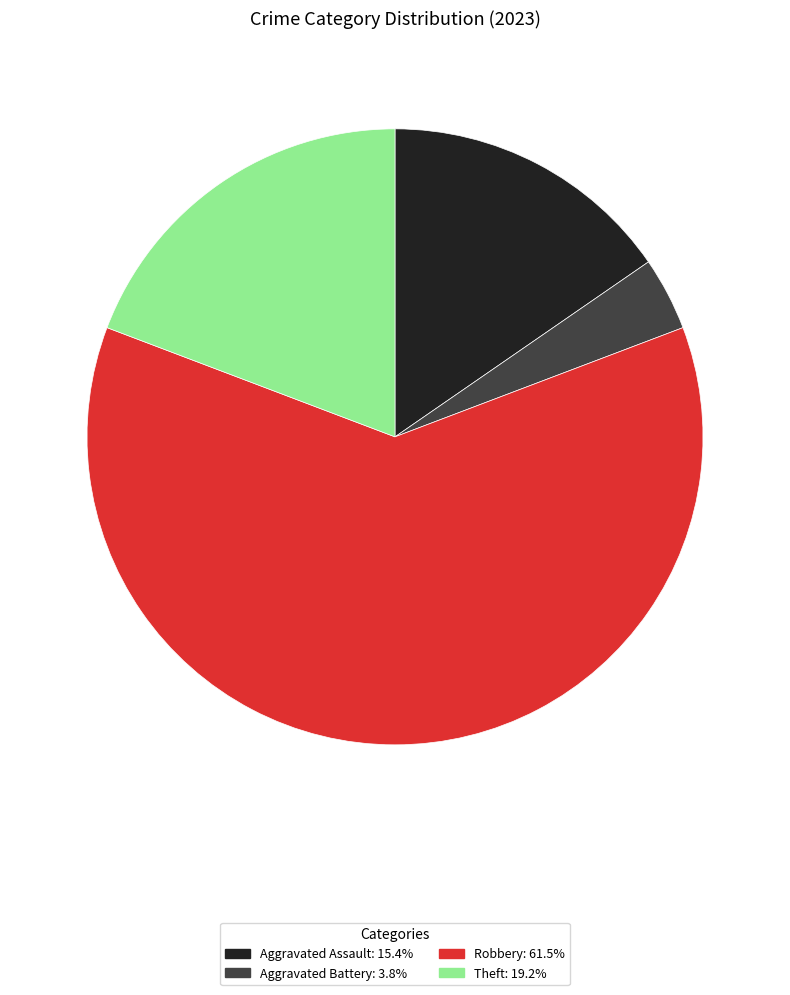

Is there any slice that represents more than half of the pie?

Yes